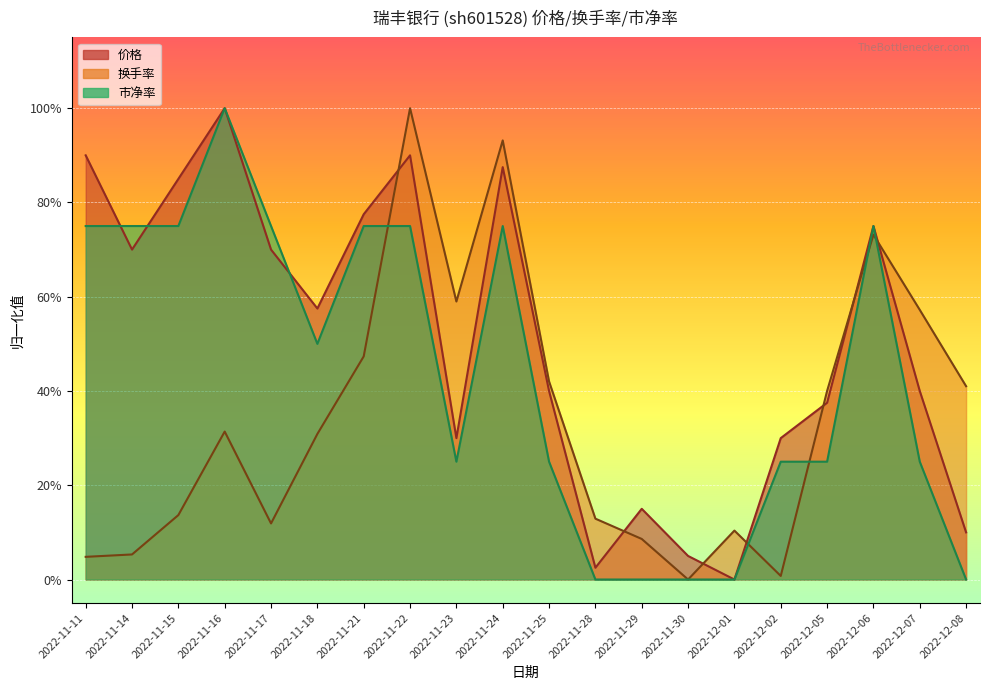

List the series in order of their overall mean, highest first.

价格, 市净率, 换手率